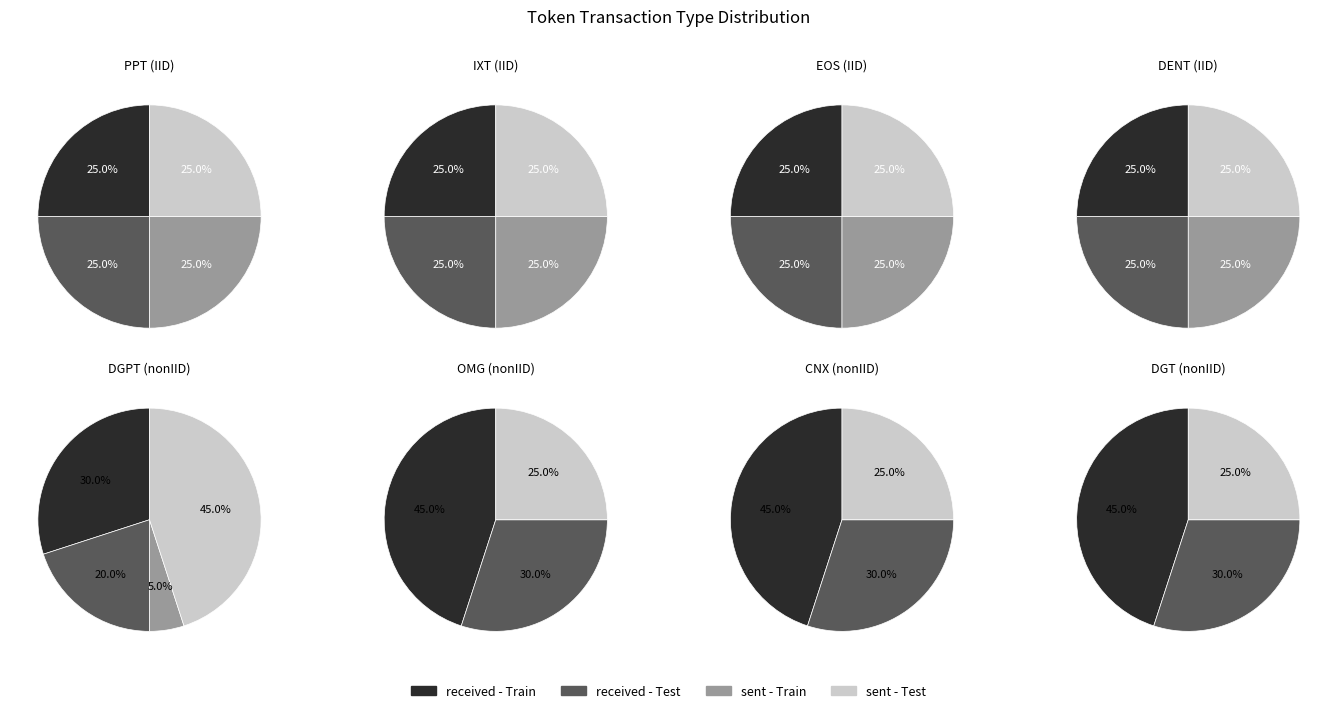

Which slice is the smallest?

sent